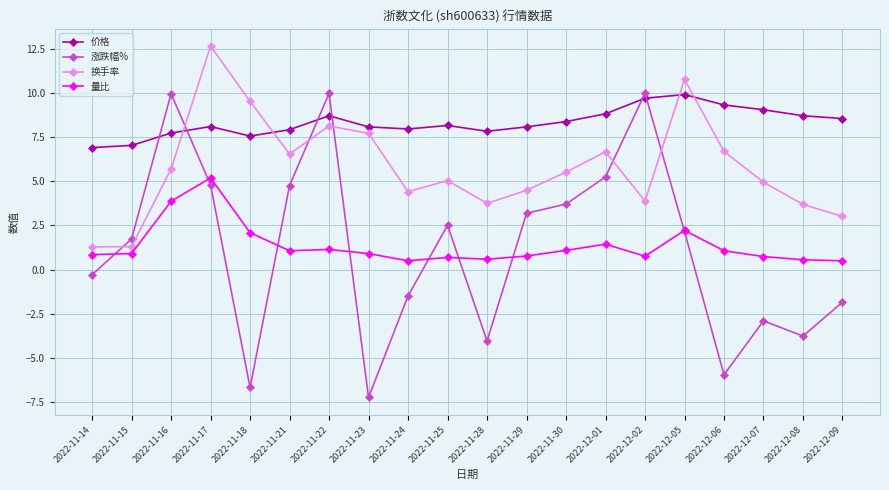

After their last crossing, which series has the higher values: 换手率 or 价格?

价格